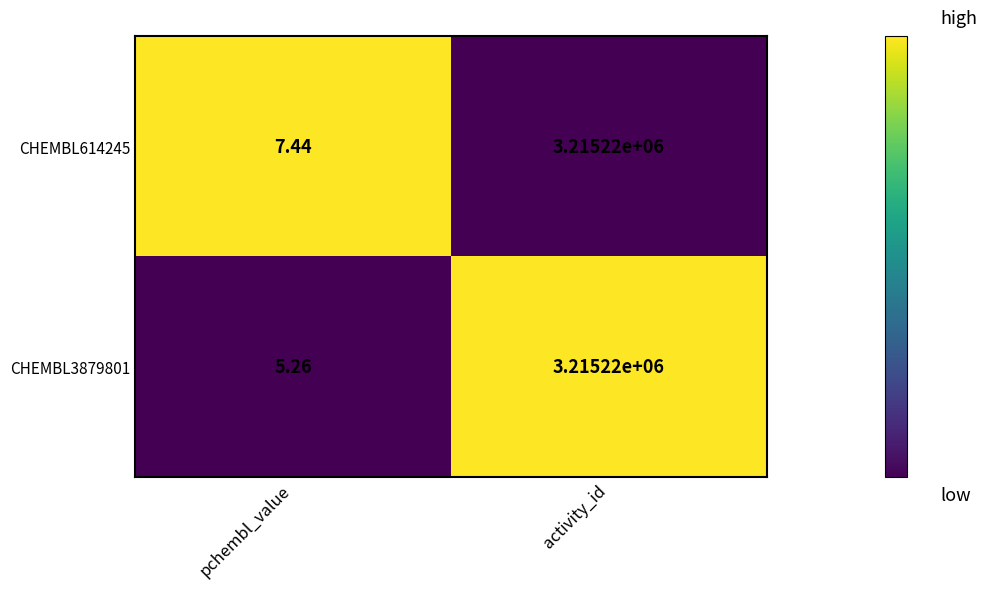

At which category does the chart reach its peak across all series?

activity_id